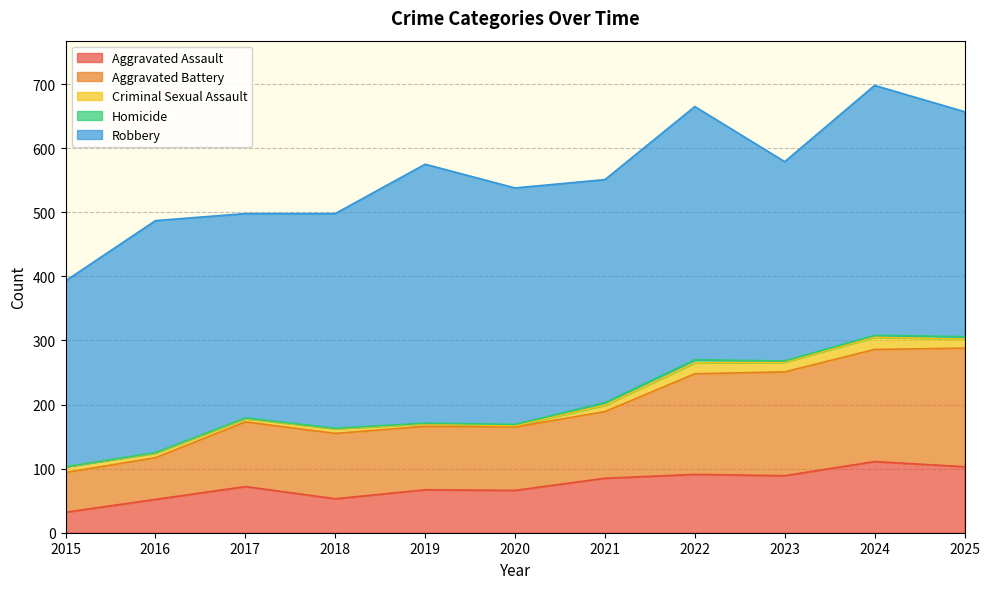

How many series are shown in this chart?

5